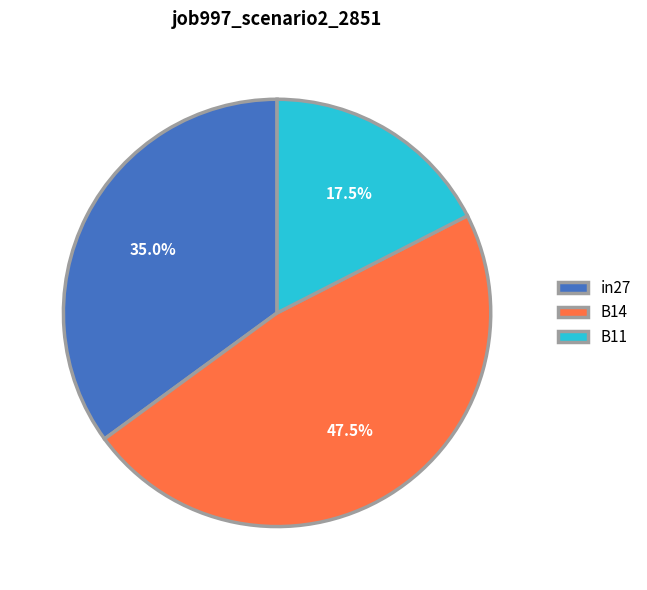

Rank the categories by value from lowest to highest.

B11, in27, B14